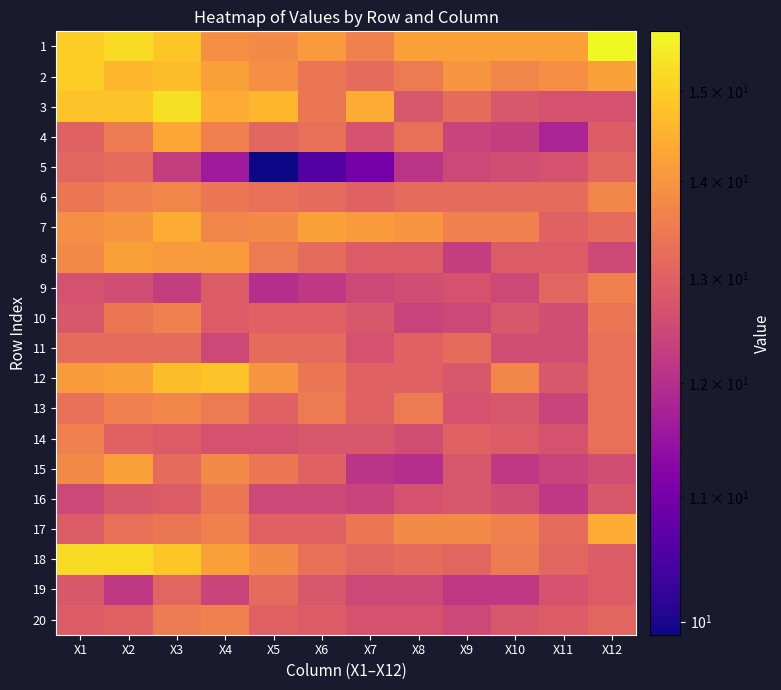

What is the minimum value shown in the chart?

9.9